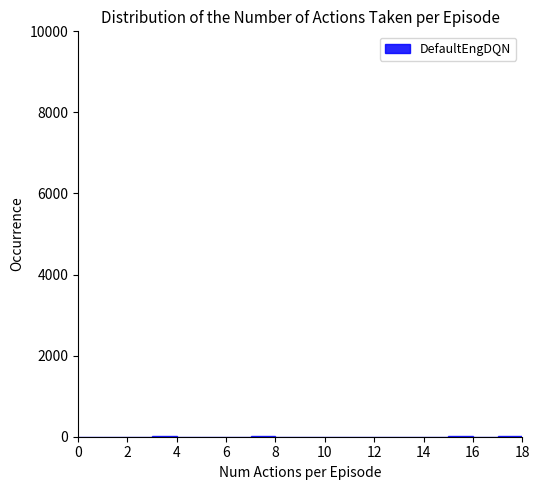

Reading left to right, list every bar in this chart as the range it spans on the x-axis followed by its height. The values are not printed on the chart, so give them approximately, as read against the axis.

0 to 1: 0
1 to 2: 0
2 to 3: 0
3 to 4: under 200
4 to 5: under 200
5 to 6: under 200
6 to 7: under 200
7 to 8: under 200
8 to 9: under 200
9 to 10: 0
10 to 11: 0
11 to 12: 0
12 to 13: 0
13 to 14: 0
14 to 15: 0
15 to 16: under 200
16 to 17: 0
17 to 18: under 200